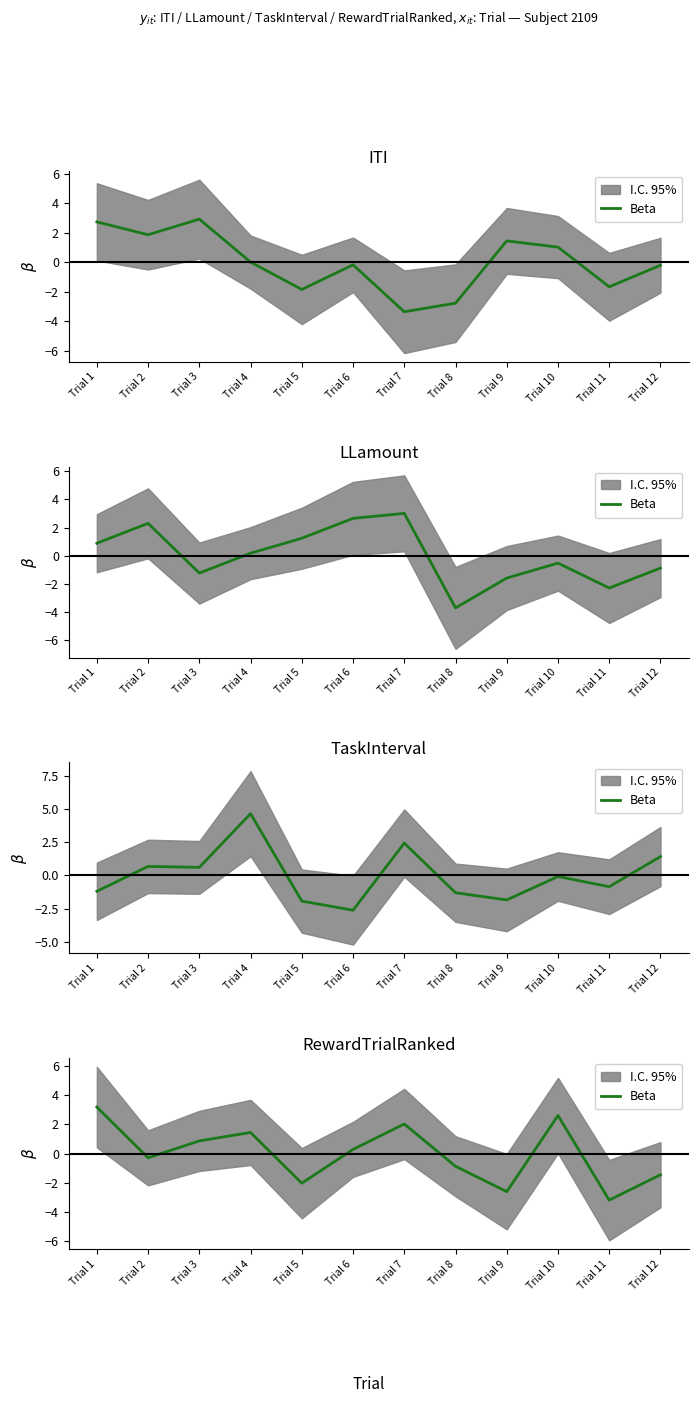

Read the value at Trial 7.

2.0